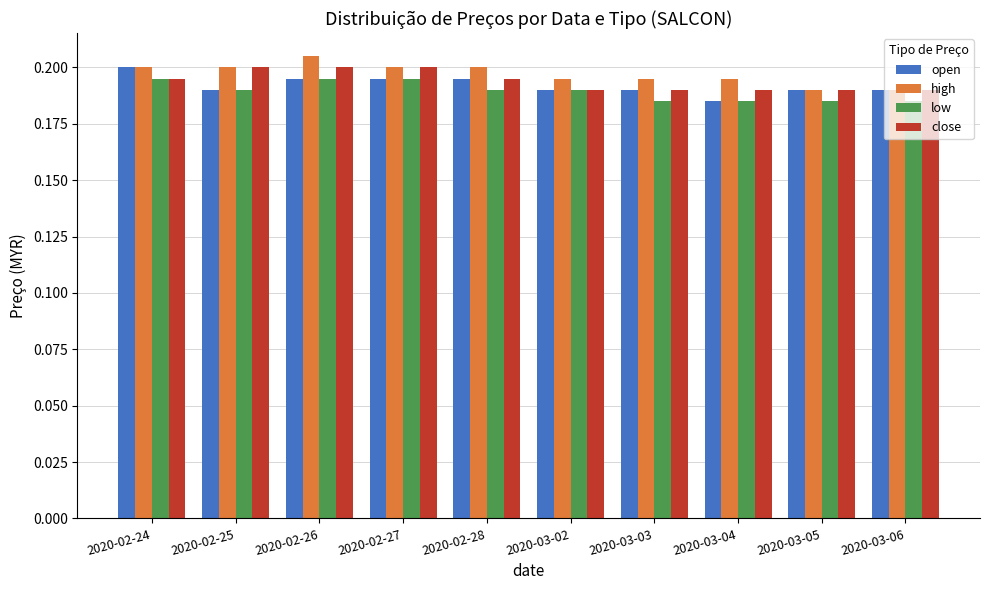

What is the total value across all series at 2020-02-28?

0.8